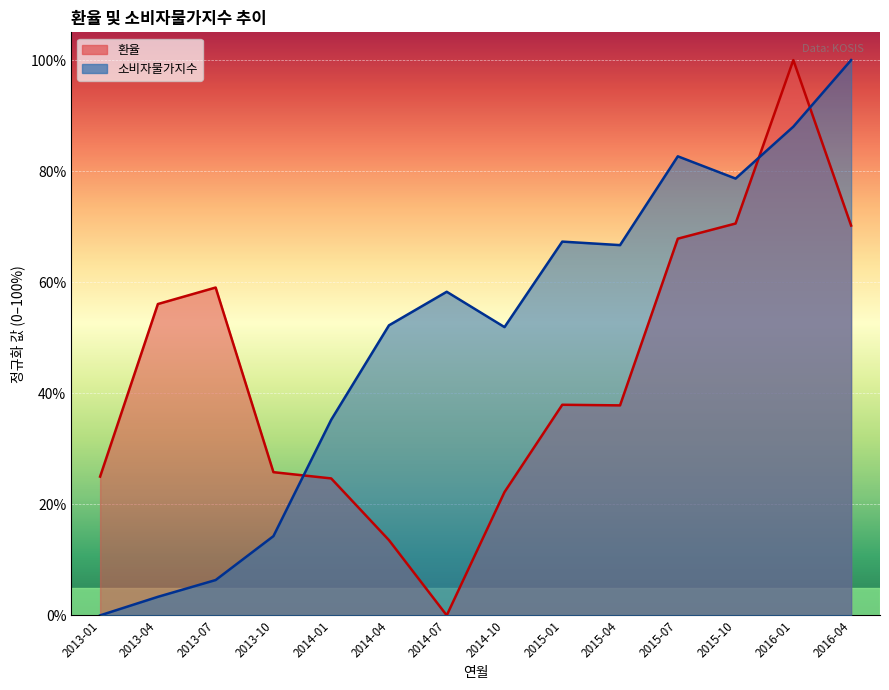

The value of 환율 at 2014-10 is 22.2. True or false?

True